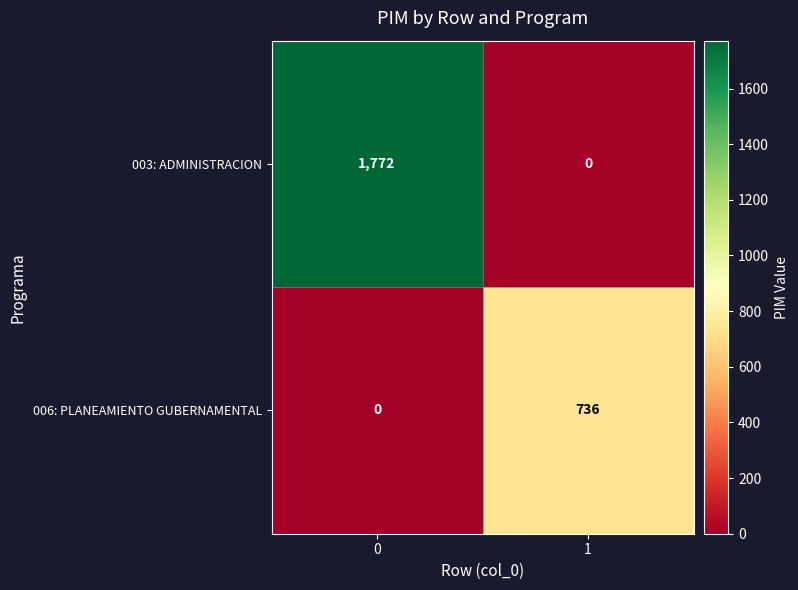

How many data points in 003: ADMINISTRACION are less than 1772?

1